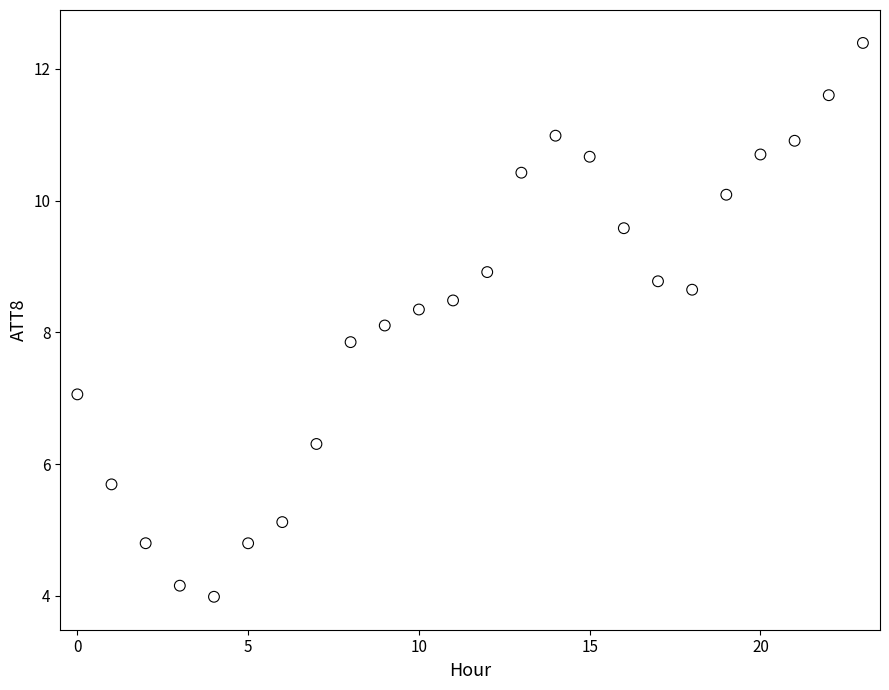

What is the range of Y values (max minus min)?

8.4